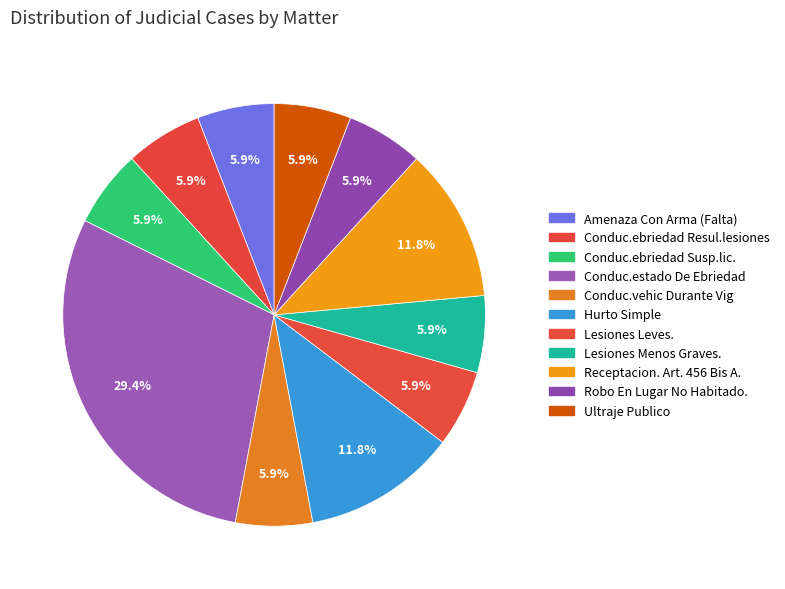

What portion of the pie excludes Receptacion. Art. 456 Bis A.?

88.2%